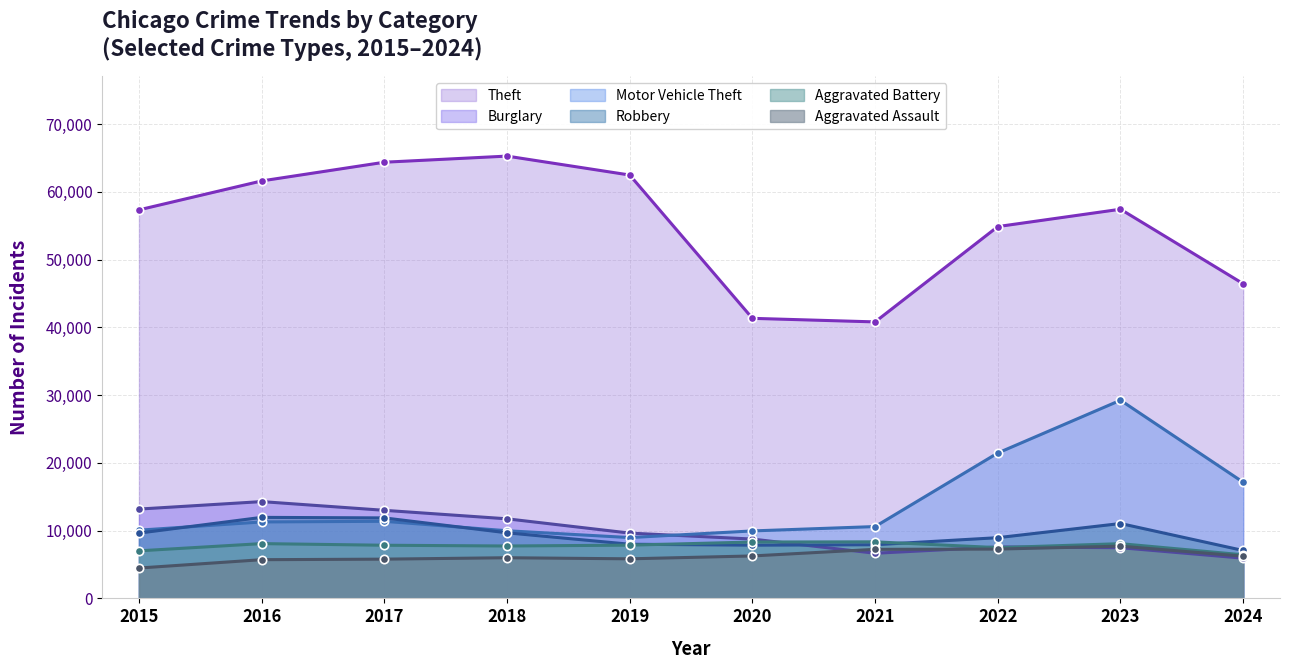

True or false: Motor Vehicle Theft and Aggravated Assault intersect in this chart.

False